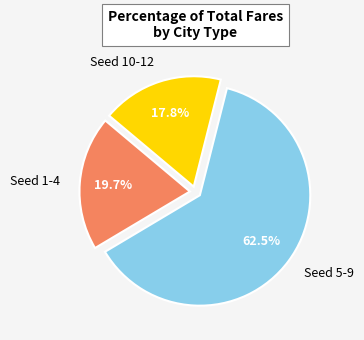

Which category has the biggest portion of the pie?

Seed 5-9